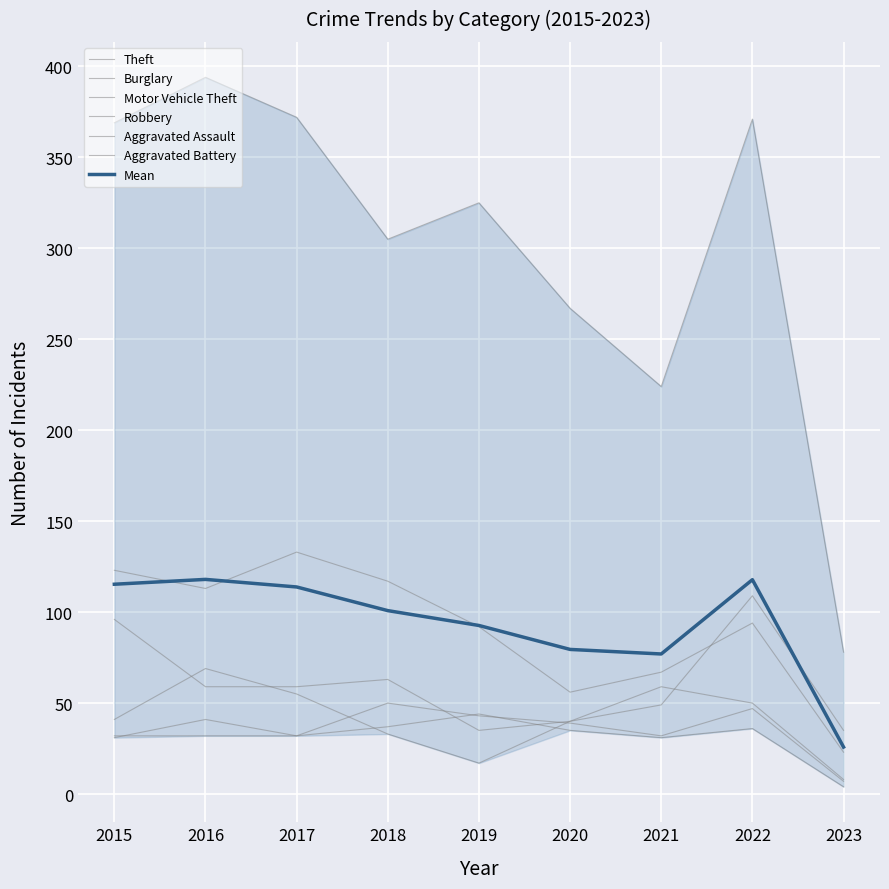

Which series has the widest spread of values?

Theft